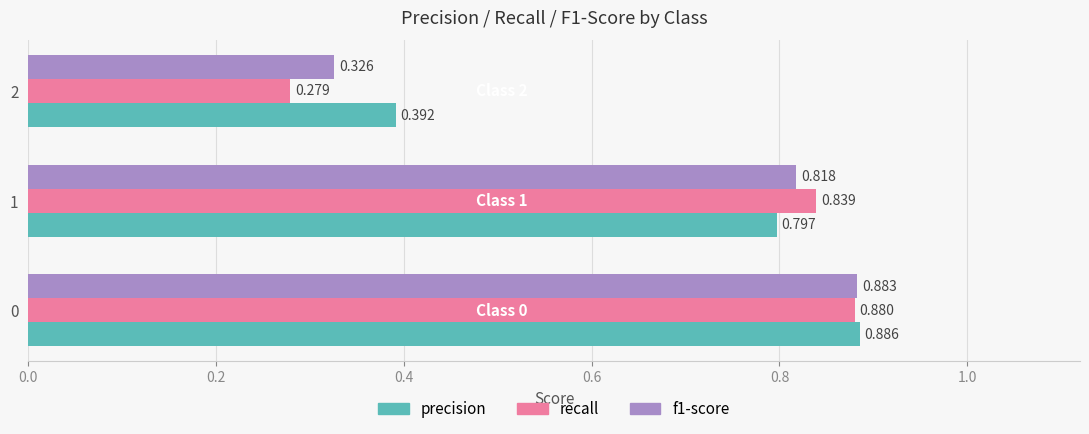

List the series in order of their peak value, highest first.

precision, f1-score, recall